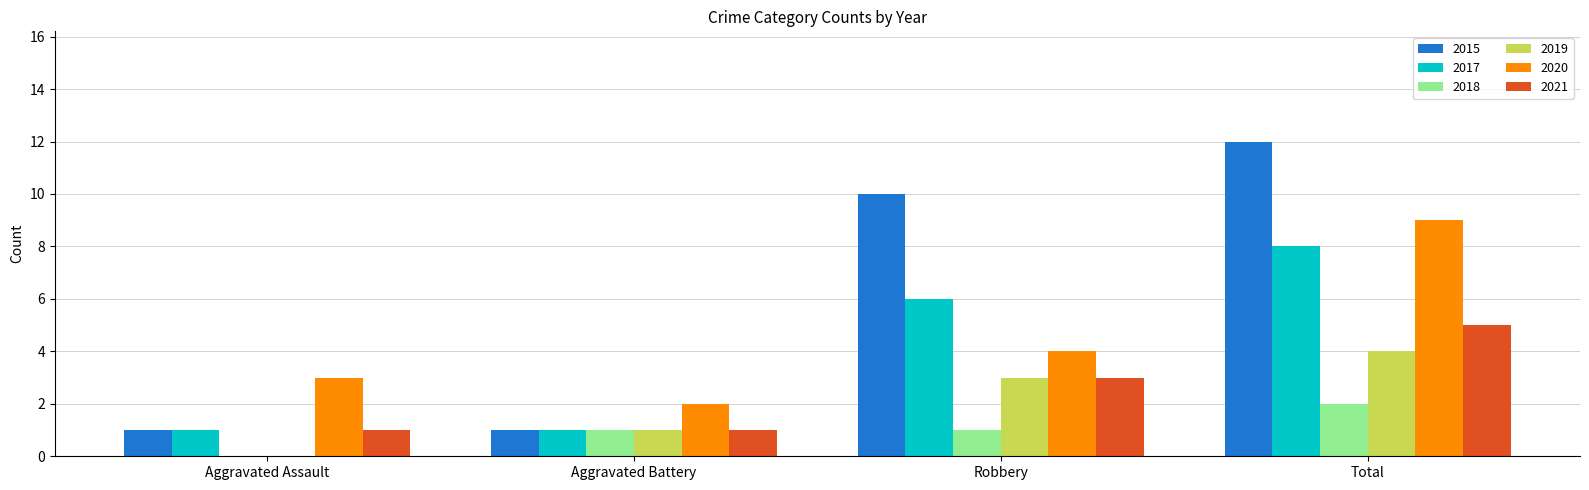

The 2019 series shows 0 at Aggravated Assault. True or false?

True